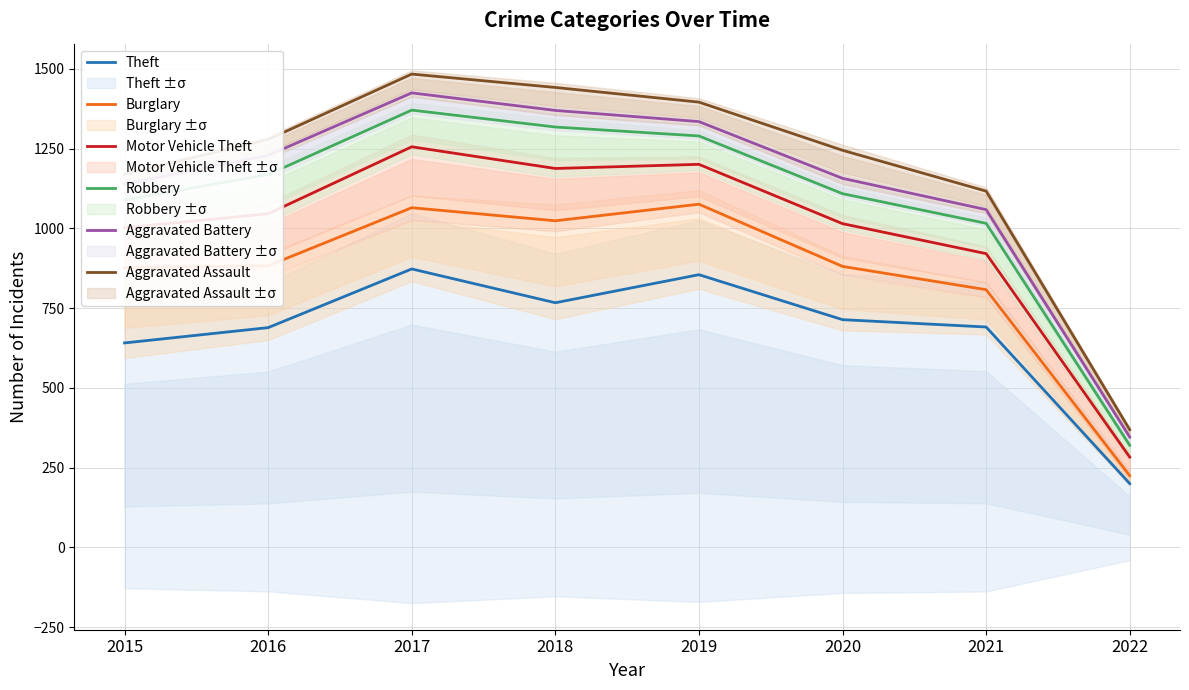

Does the chart have visible grid lines?

Yes